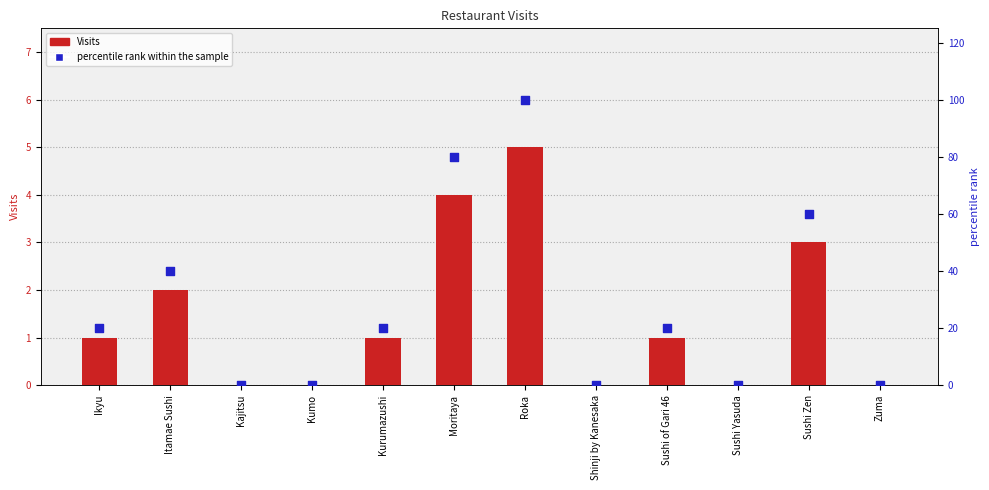

Which series reaches the maximum Y coordinate?

percentile rank within the sample